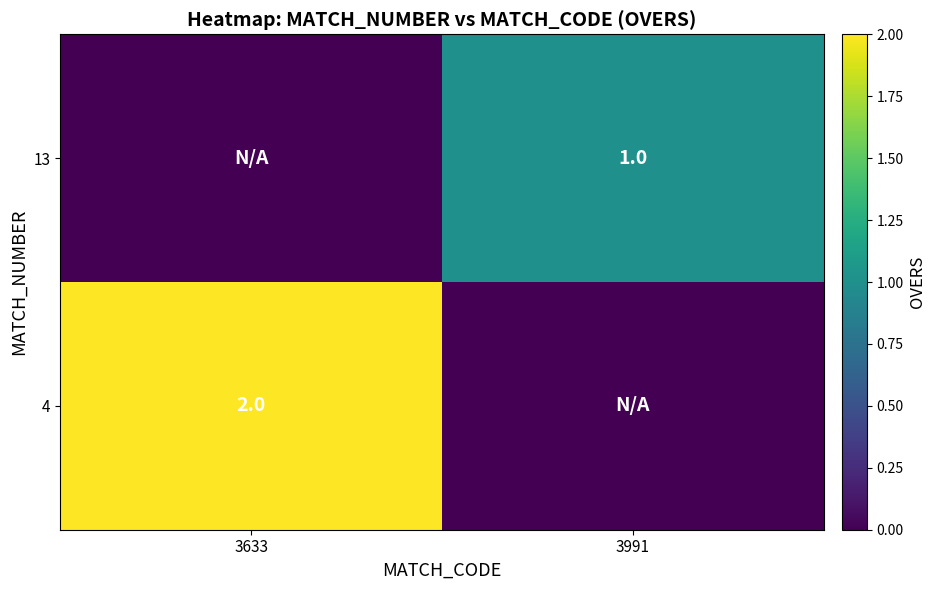

The value of 4 at 3633 is 2. True or false?

True